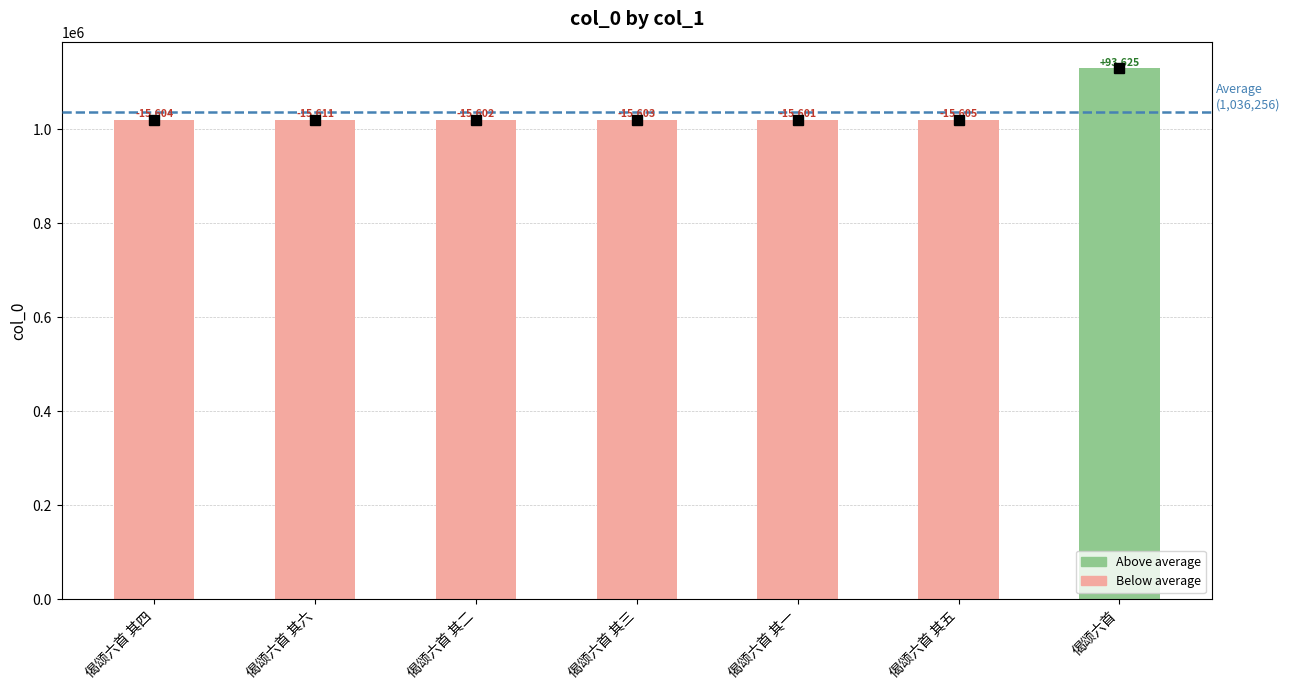

Does the chart contain any negative values?

No